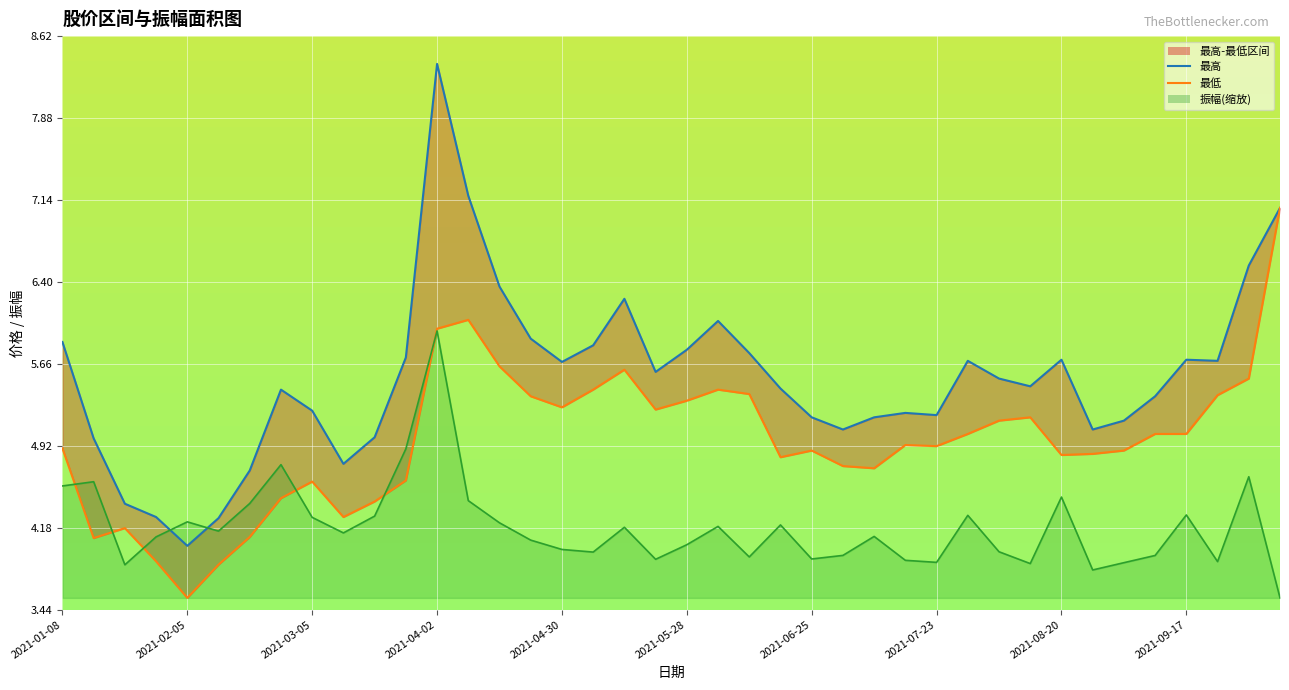

True or false: 最高 and 最低 intersect in this chart.

False